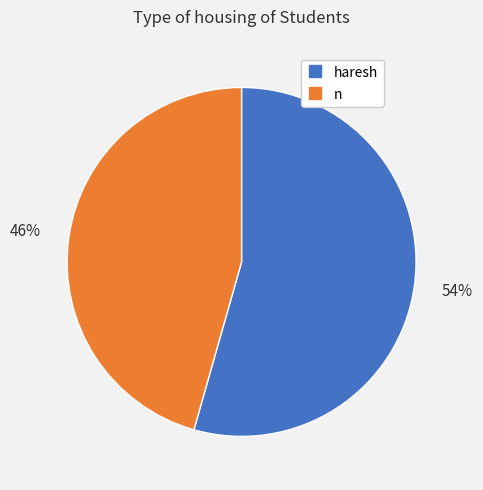

To the nearest percent, what is the average slice percentage?

50%